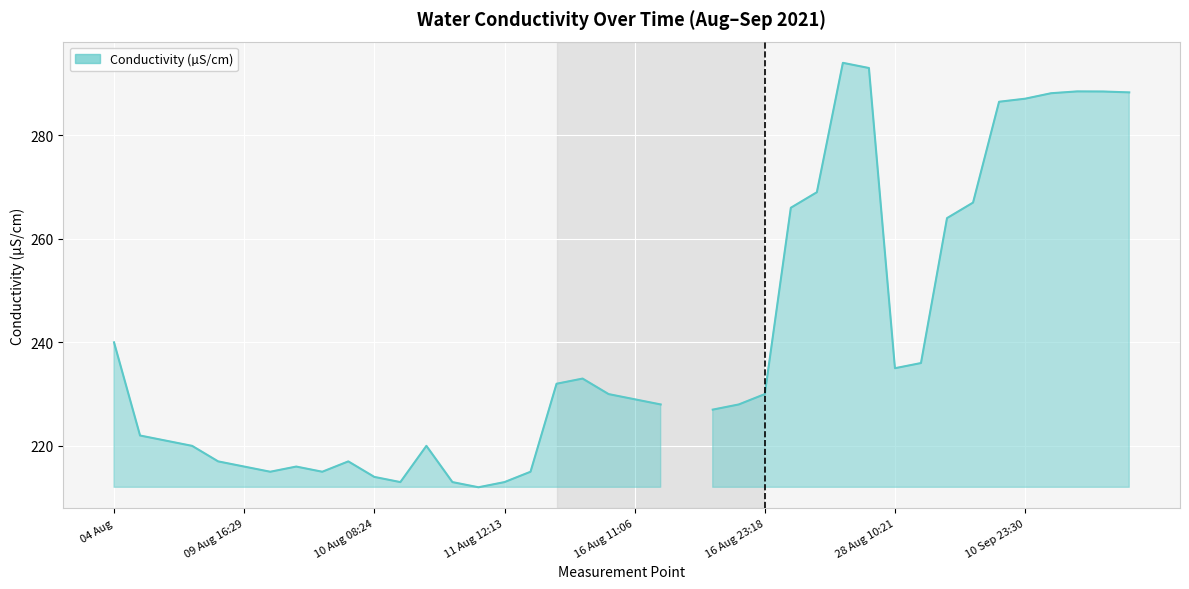

True or false: there are more than 0 points higher than both neighbors.

True